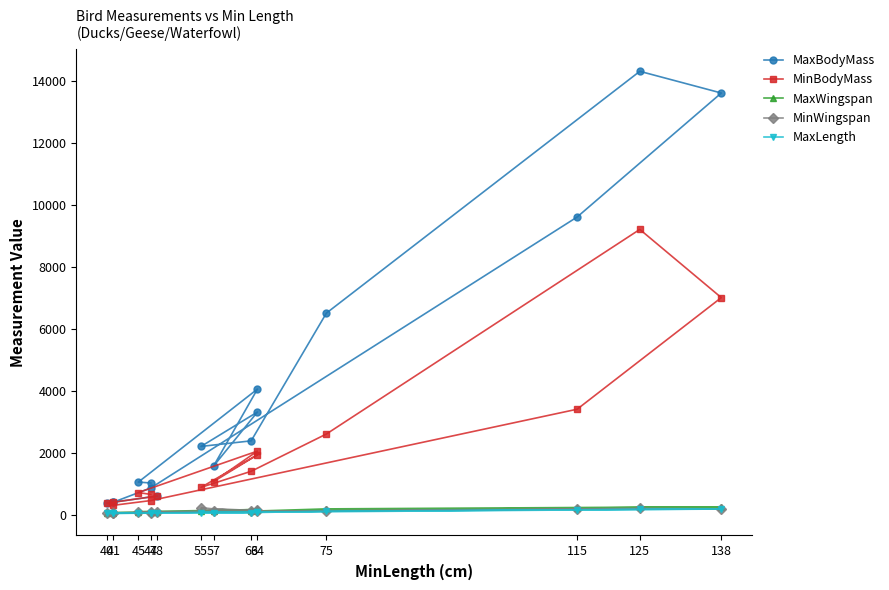

How many values in the MaxLength series exceed 65?

7